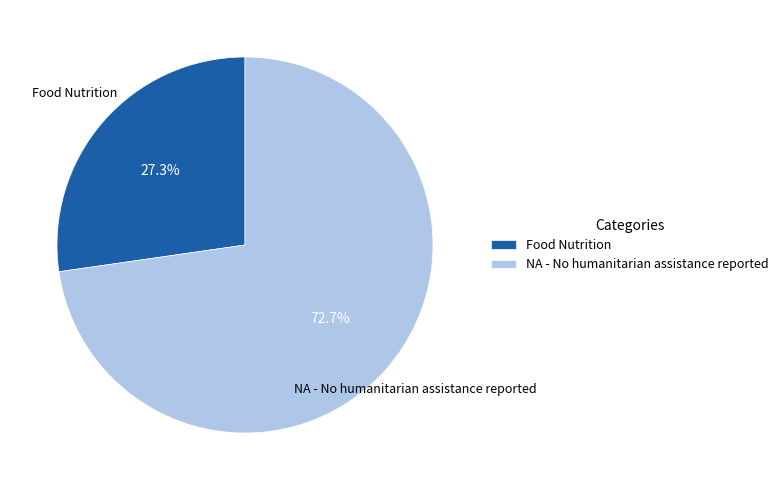

Does NA - No humanitarian assistance reported represent more than half of the total?

Yes